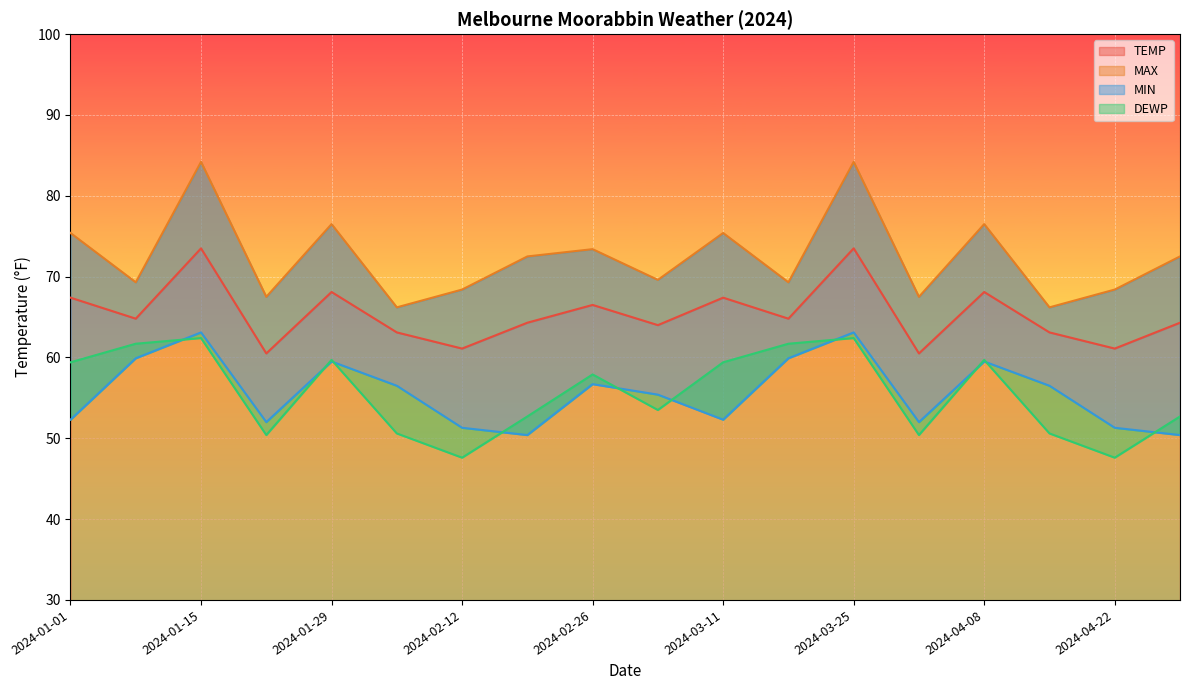

Which series has the largest total across all categories?

MAX